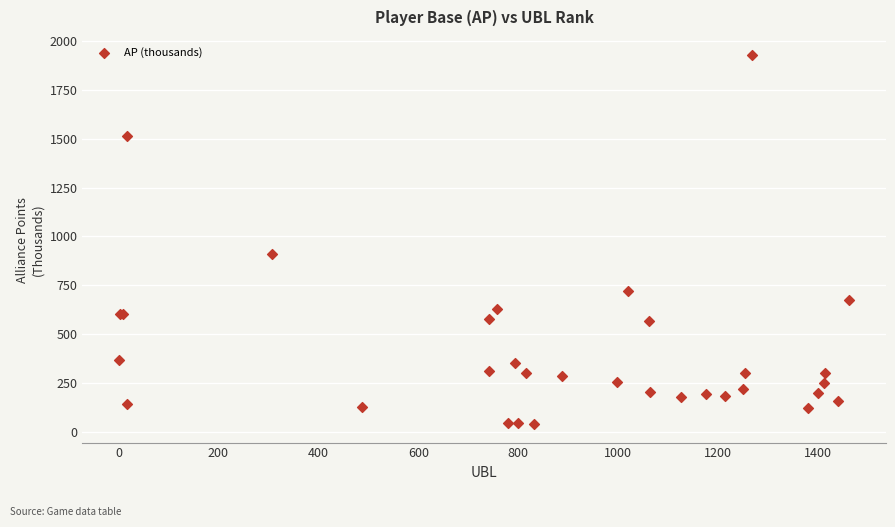

What Y value in the scatter plot is closest to 983?

912.6